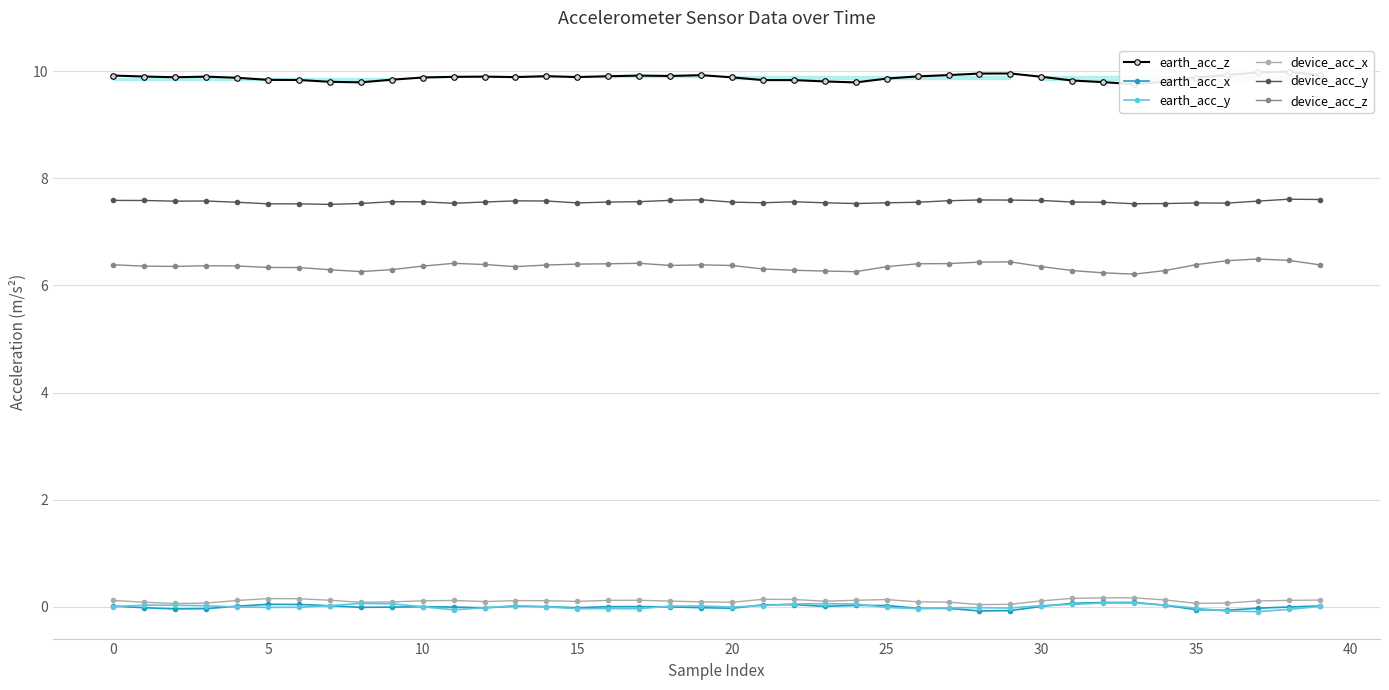

Reading right to left, extract all data points from this chart.

earth_acc_z: 9.9	10.0	10.0	9.9	9.9	9.8	9.8	9.8	9.8	9.9	10.0	10.0	9.9	9.9	9.9	9.8	9.8	9.8	9.8	9.9	9.9	9.9	9.9	9.9	9.9	9.9	9.9	9.9	9.9	9.9	9.8	9.8	9.8	9.8	9.8	9.9	9.9	9.9	9.9	9.9
earth_acc_x: 0.0	-0.0	-0.0	-0.1	-0.1	0.0	0.1	0.1	0.1	0.0	-0.1	-0.1	-0.0	-0.0	0.0	0.0	0.0	0.0	0.0	-0.0	-0.0	-0.0	0.0	0.0	-0.0	0.0	0.0	-0.0	-0.0	0.0	-0.0	-0.0	0.0	0.0	0.0	0.0	-0.0	-0.0	-0.0	0.0
earth_acc_y: 0.0	-0.0	-0.1	-0.1	-0.0	0.0	0.1	0.1	0.0	0.0	-0.0	-0.0	-0.0	-0.0	-0.0	0.1	0.1	0.1	0.0	-0.0	0.0	0.0	-0.0	-0.0	-0.0	-0.0	0.0	-0.0	-0.1	0.0	0.1	0.1	0.0	-0.0	-0.0	-0.0	0.0	0.0	0.0	0.0
device_acc_x: 0.1	0.1	0.1	0.1	0.1	0.1	0.2	0.2	0.2	0.1	0.0	0.0	0.1	0.1	0.1	0.1	0.1	0.1	0.1	0.1	0.1	0.1	0.1	0.1	0.1	0.1	0.1	0.1	0.1	0.1	0.1	0.1	0.1	0.2	0.2	0.1	0.1	0.1	0.1	0.1
device_acc_y: 7.6	7.6	7.6	7.5	7.5	7.5	7.5	7.6	7.6	7.6	7.6	7.6	7.6	7.6	7.5	7.5	7.5	7.6	7.5	7.6	7.6	7.6	7.6	7.6	7.5	7.6	7.6	7.6	7.5	7.6	7.6	7.5	7.5	7.5	7.5	7.6	7.6	7.6	7.6	7.6
device_acc_z: 6.4	6.5	6.5	6.5	6.4	6.3	6.2	6.2	6.3	6.4	6.4	6.4	6.4	6.4	6.4	6.3	6.3	6.3	6.3	6.4	6.4	6.4	6.4	6.4	6.4	6.4	6.4	6.4	6.4	6.4	6.3	6.3	6.3	6.3	6.3	6.4	6.4	6.4	6.4	6.4